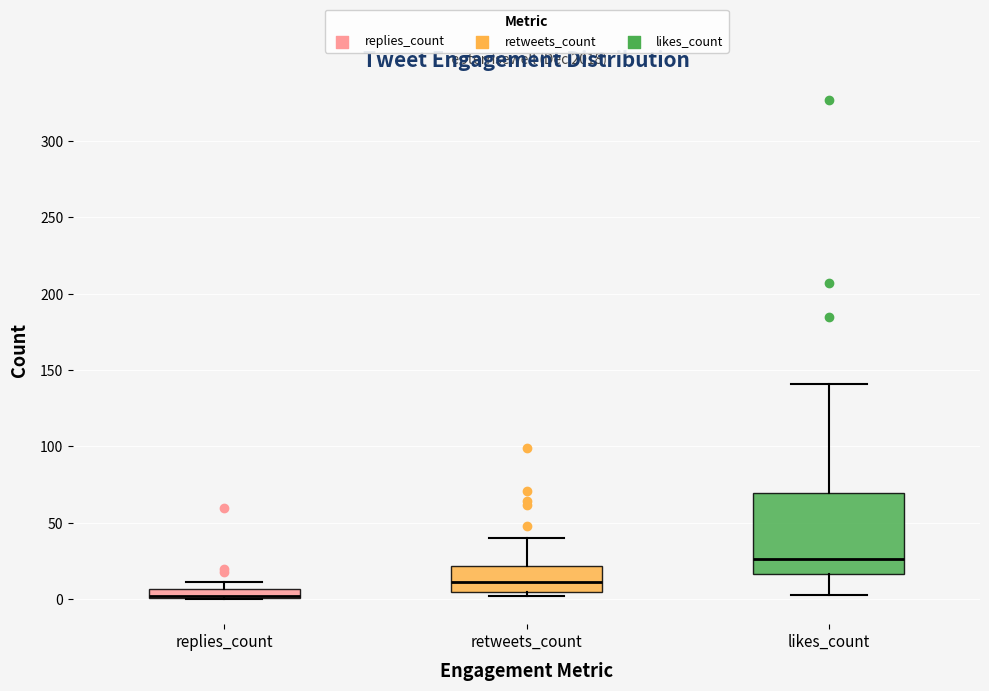

Where does the median line of the box for likes_count sit on the y-axis? The values are not printed on the chart, so give them approximately, as read against the axis.

25